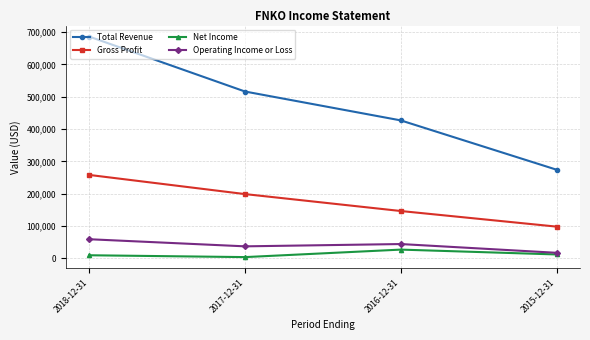

What is the label of the 3rd point from the right?

2017-12-31